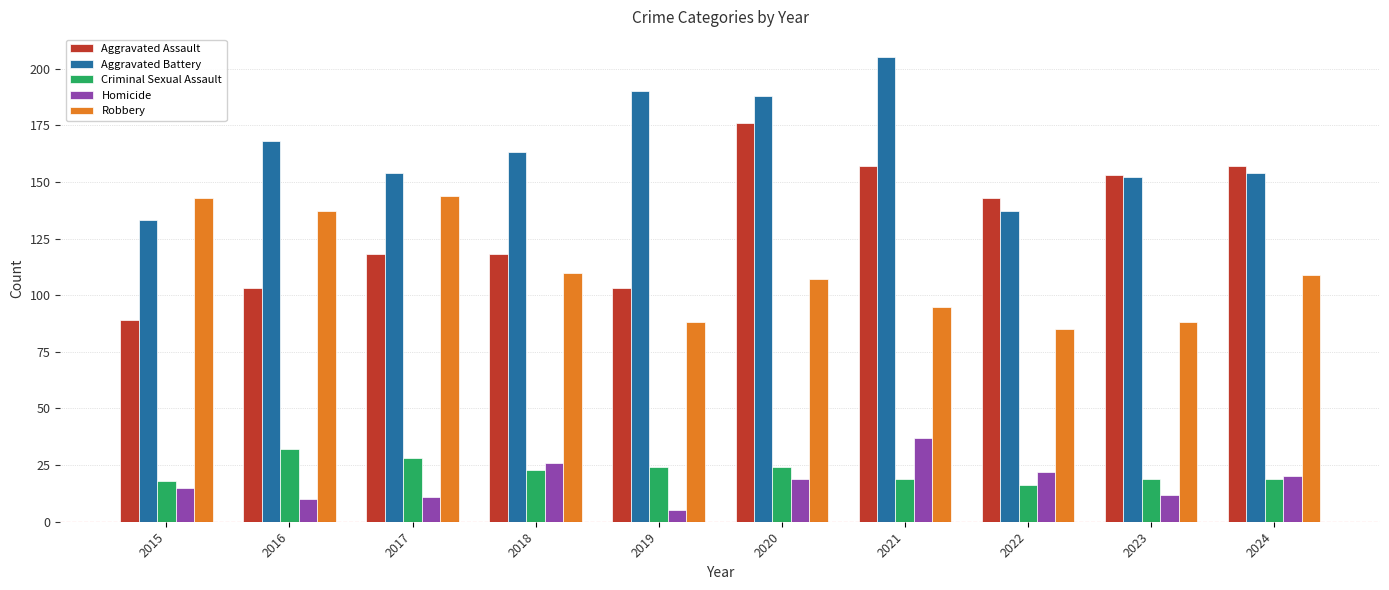

What are all the series names shown in the legend?

Aggravated Assault, Aggravated Battery, Criminal Sexual Assault, Homicide, Robbery